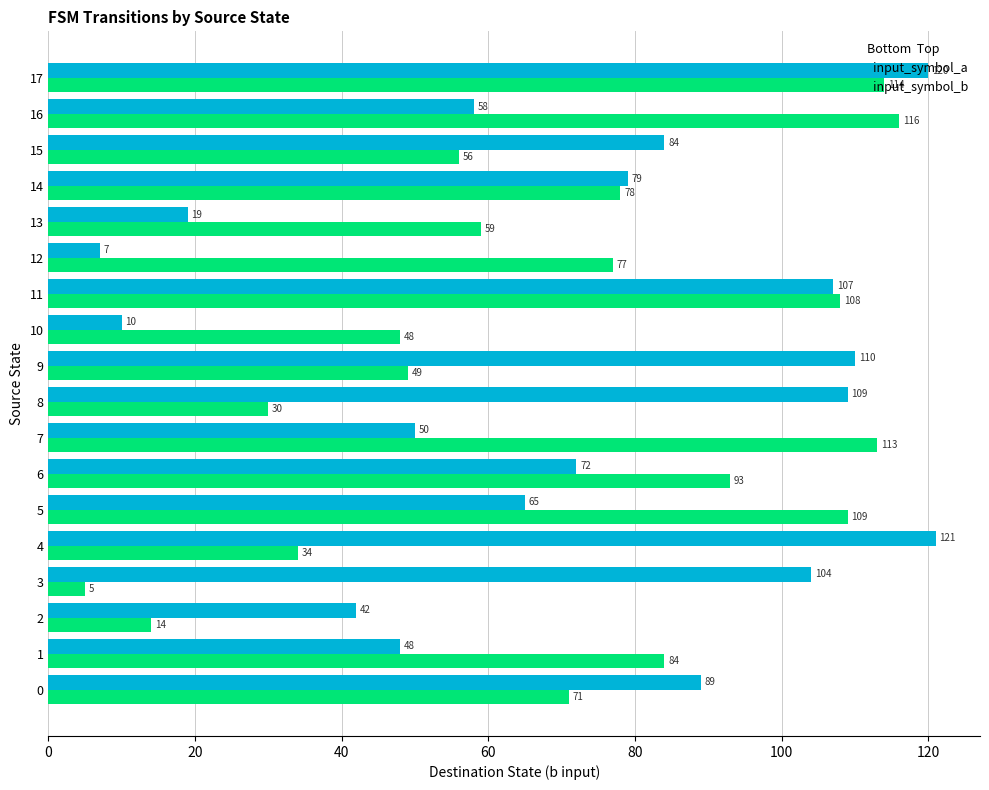

What is the greatest value displayed?

121